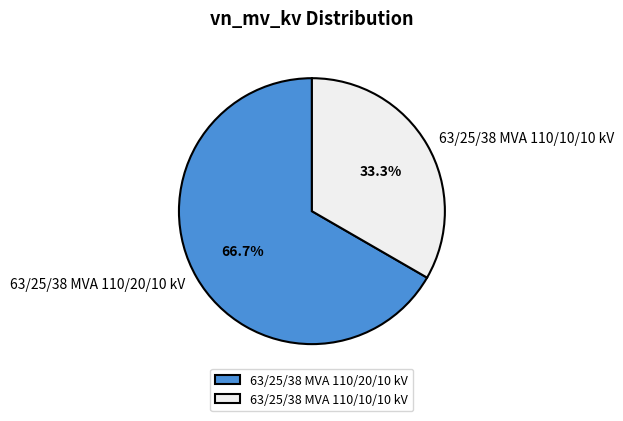

True or false: 63/25/38 MVA 110/20/10 kV accounts for 77% of the total.

False